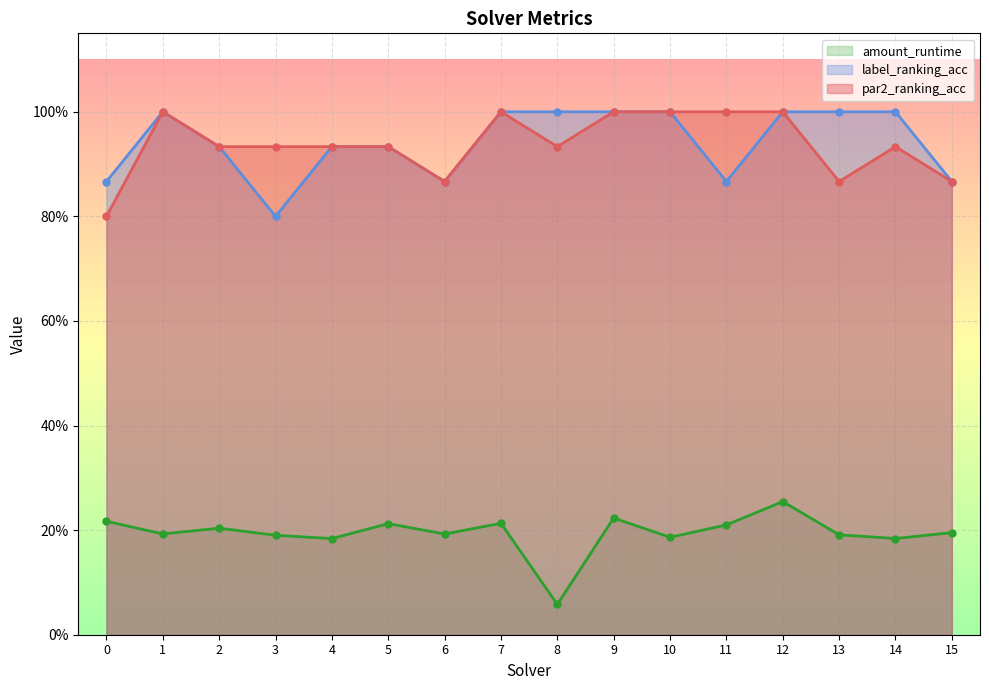

True or false: label_ranking_acc and par2_ranking_acc intersect in this chart.

False